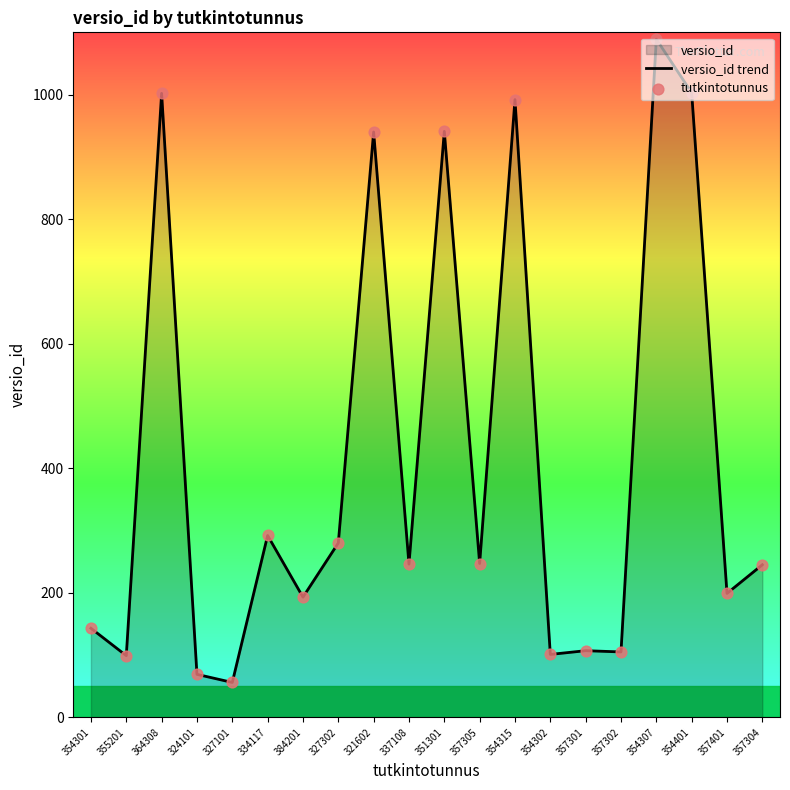

At how many categories does at least one series exceed 525?

6